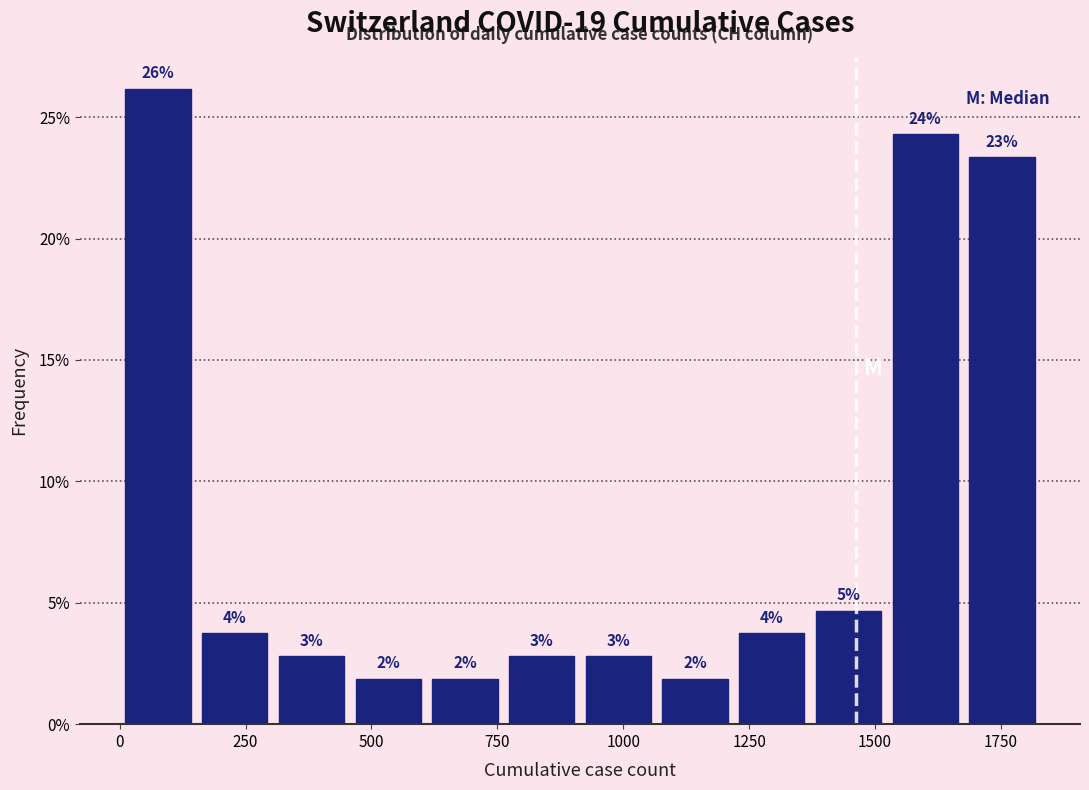

Read against the x-axis, roughly where is the centre of the tallest bar?

100